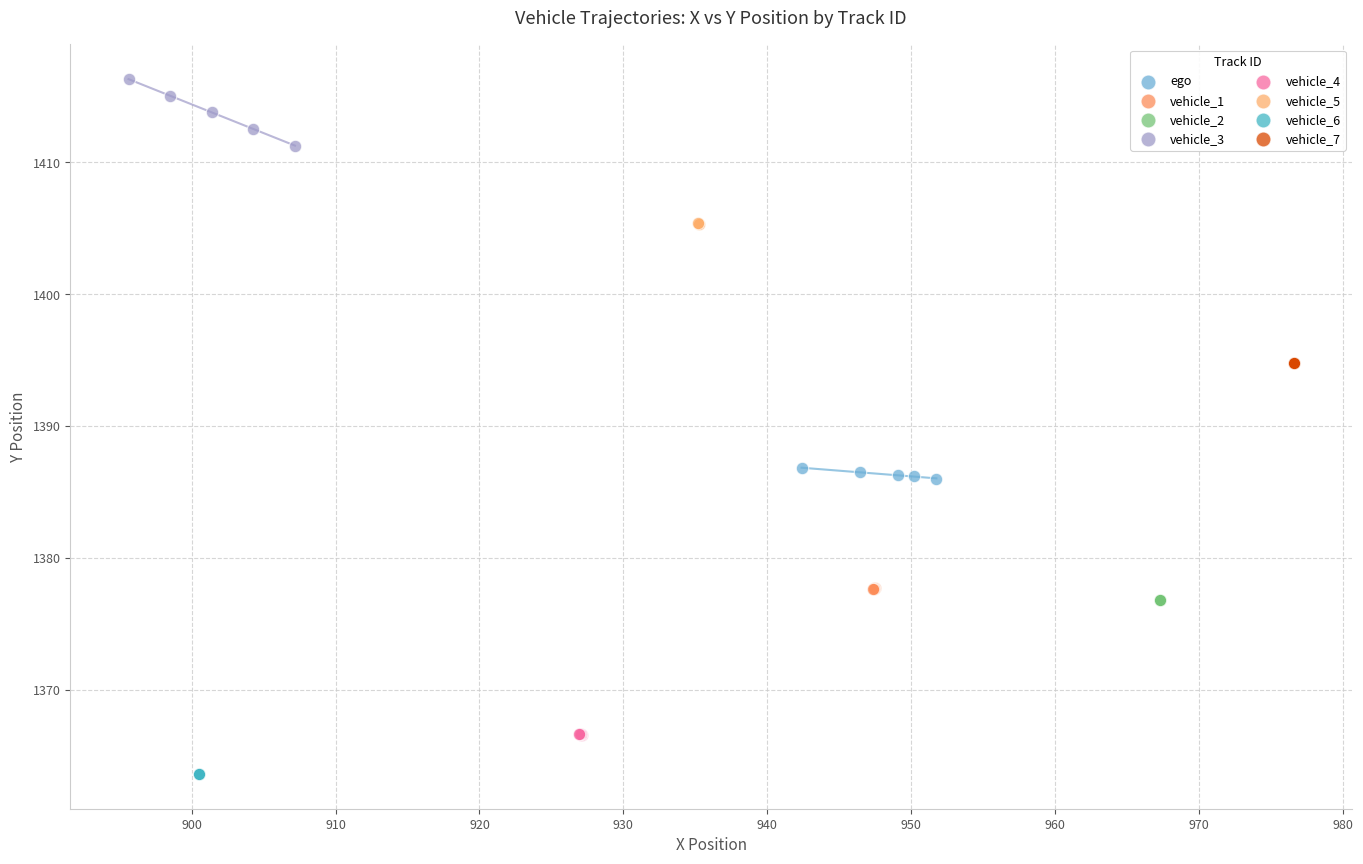

Which series reaches the maximum Y coordinate?

vehicle_3